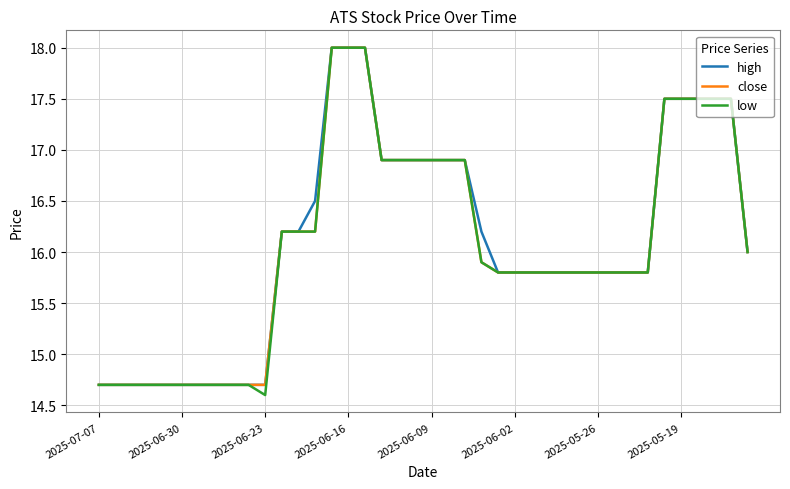

What is the maximum value for close?

18.0